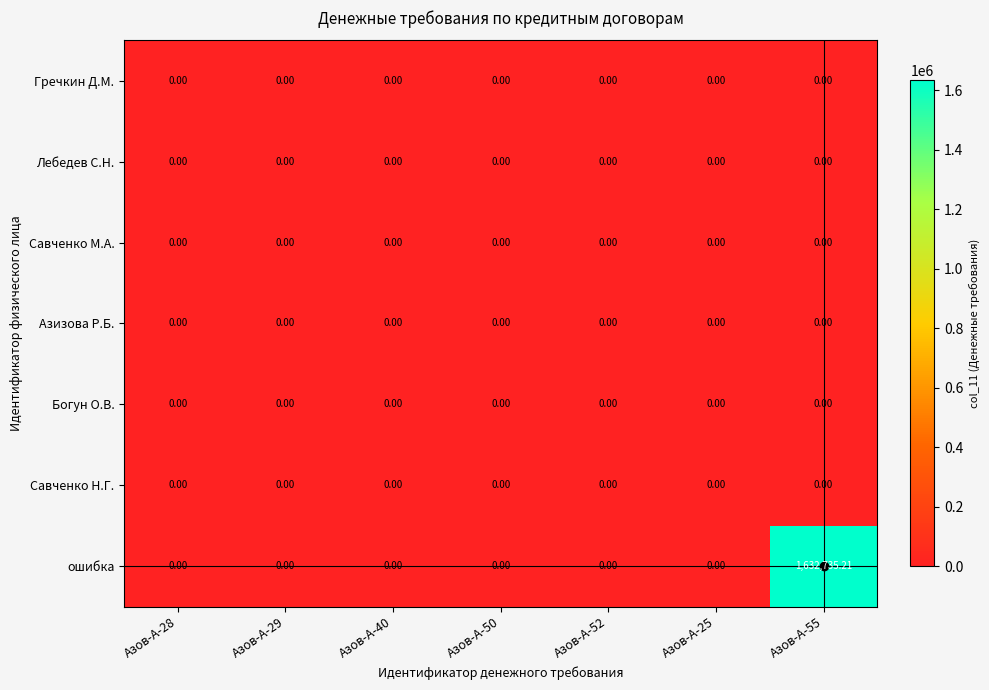

Which series has the widest spread of values?

ошибка